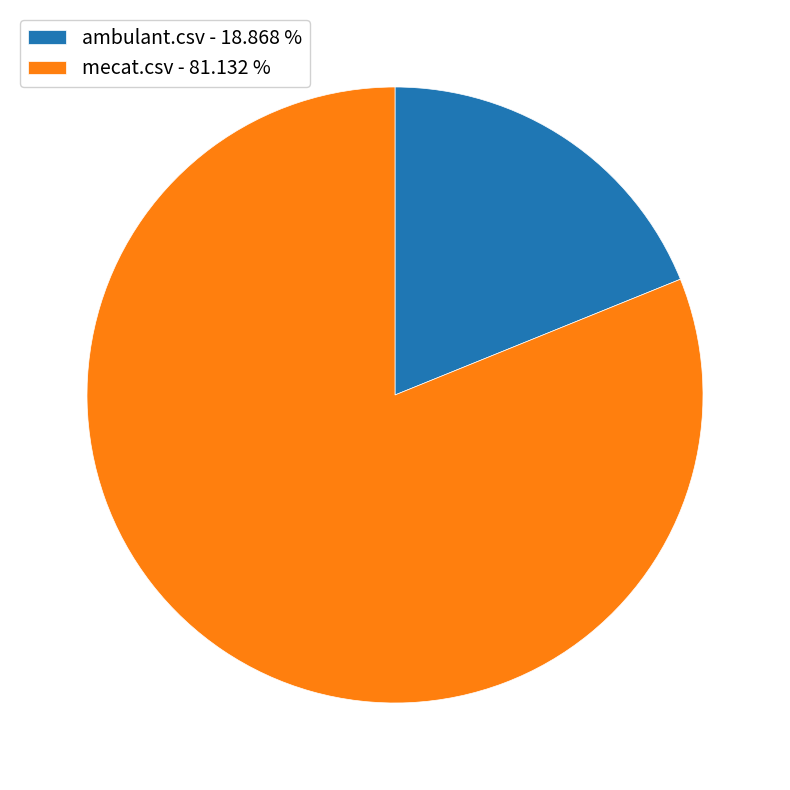

Between mecat.csv - 81.132 % and ambulant.csv - 18.868 %, which is larger?

mecat.csv - 81.132 %